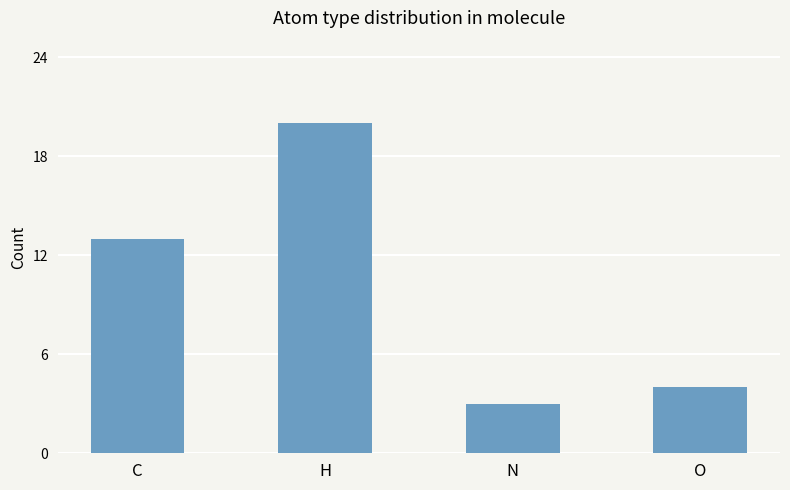

What is the average value?

10